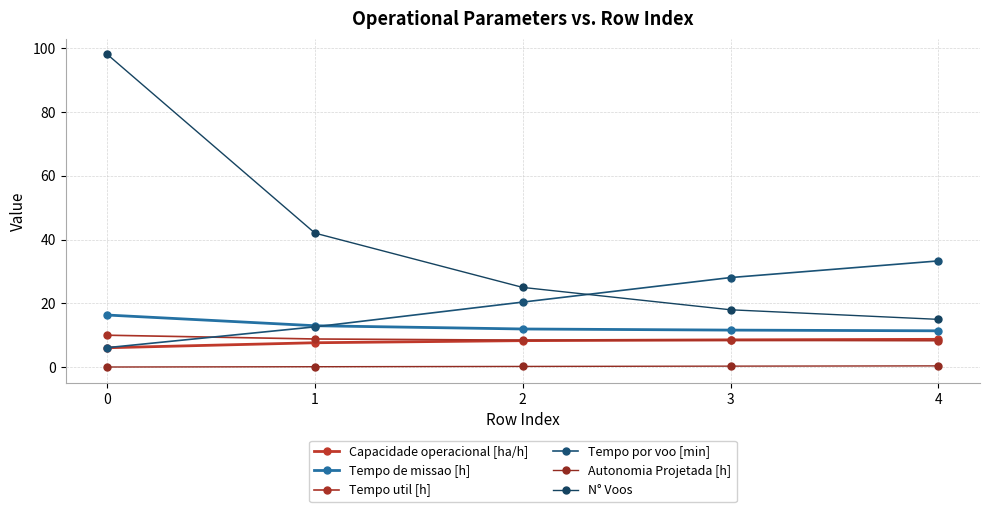

At how many categories does at least one series exceed 53?

1